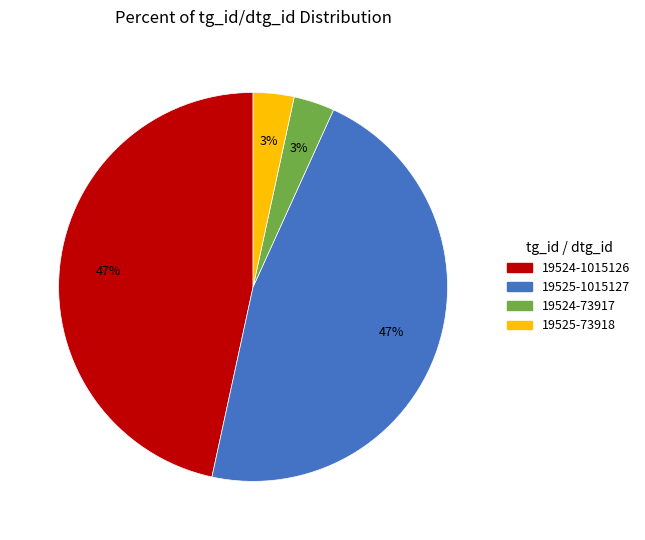

Does 19524-1015126 account for over 50% of the chart?

No